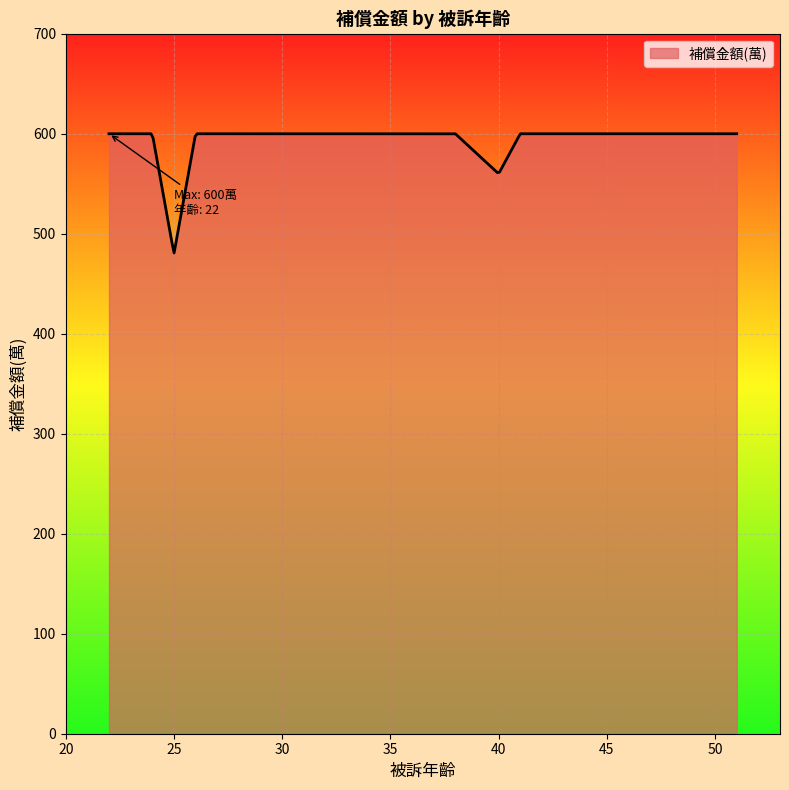

What is the difference between the maximum and minimum values?

119.2